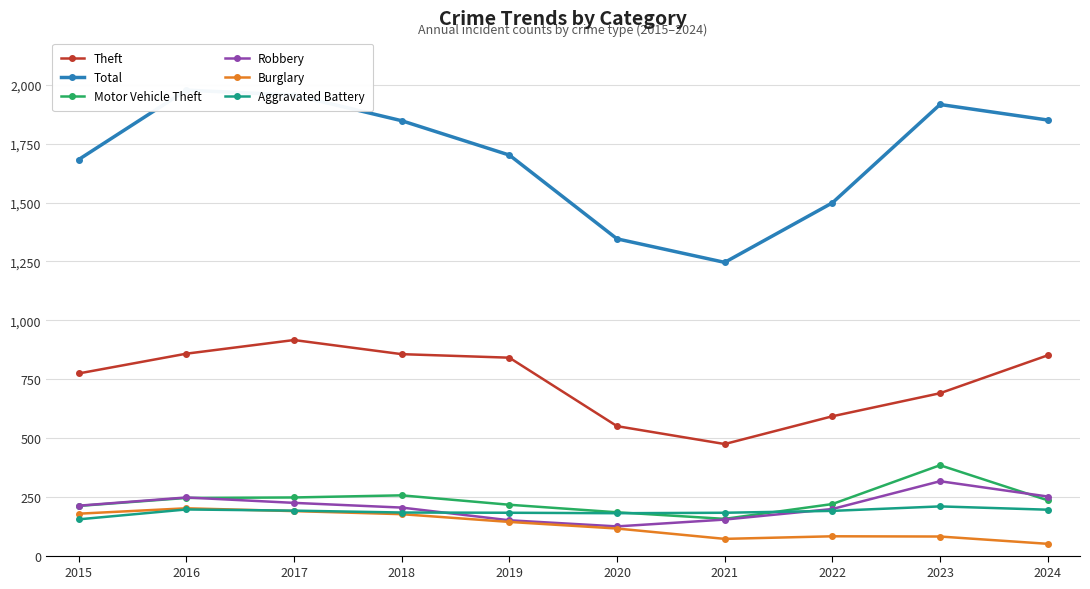

How many lines are shown in the chart?

6